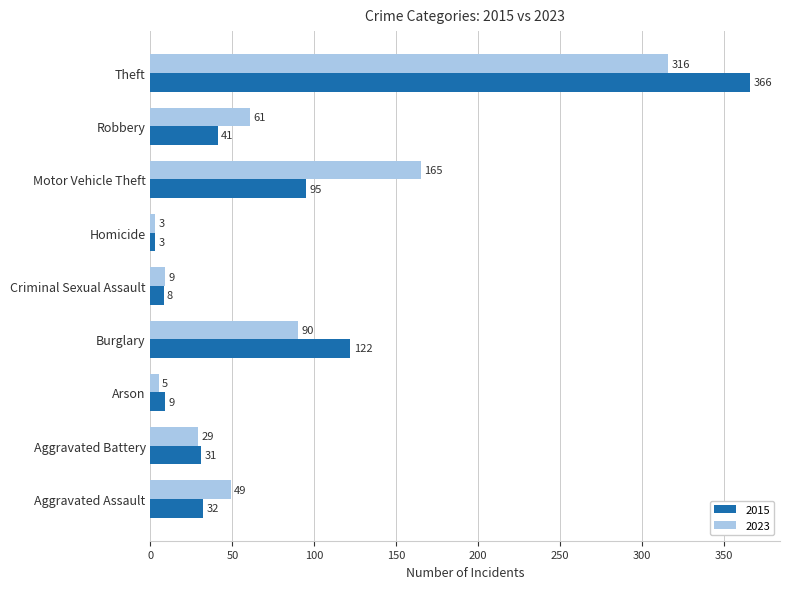

The 2015 series shows 95 at Motor Vehicle Theft. True or false?

True